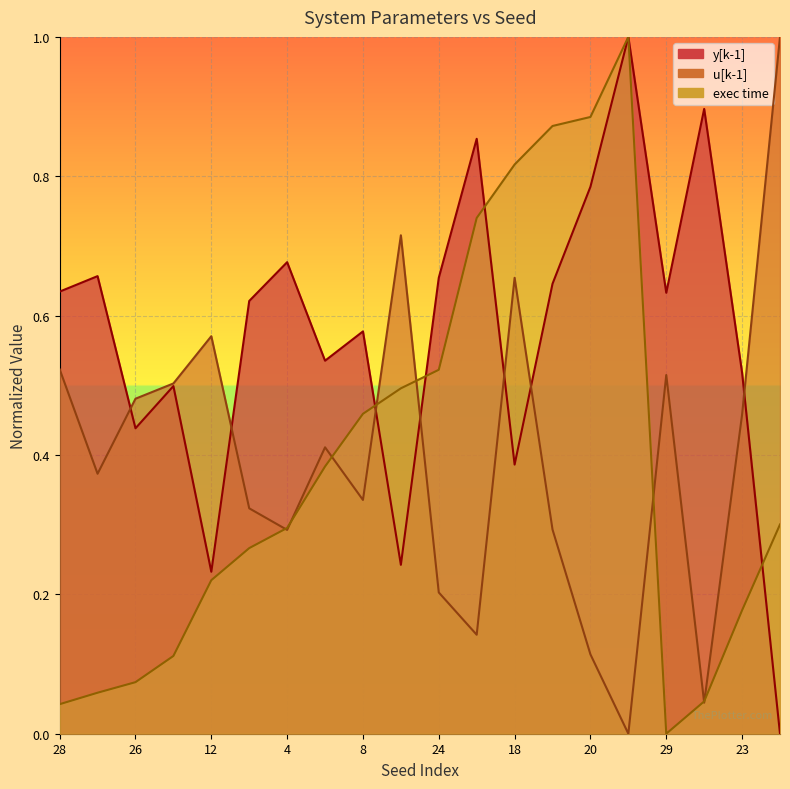

Which category has the highest value in the y[k-1] series?

2